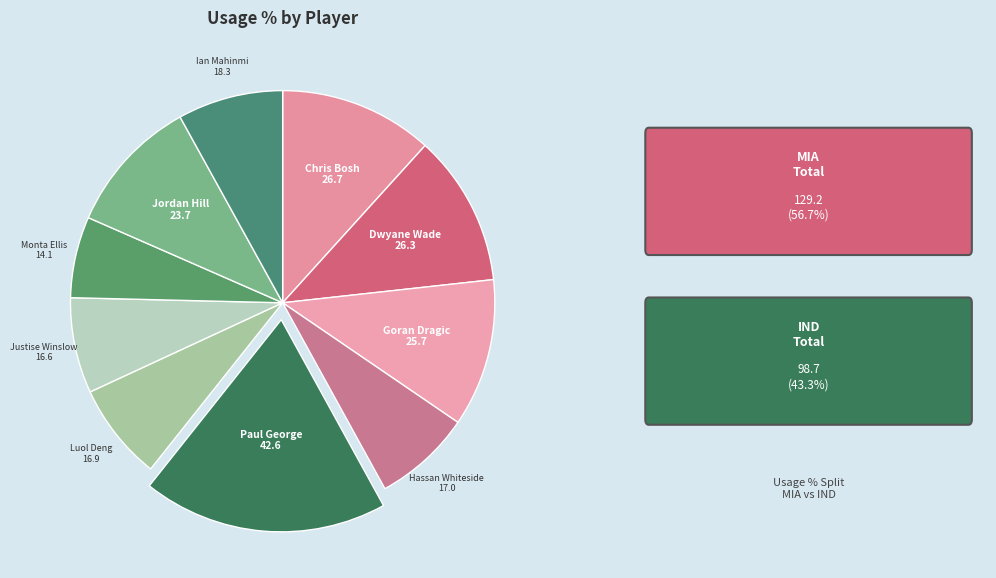

Do Justise Winslow and Monta Ellis together represent more than half of the pie?

No